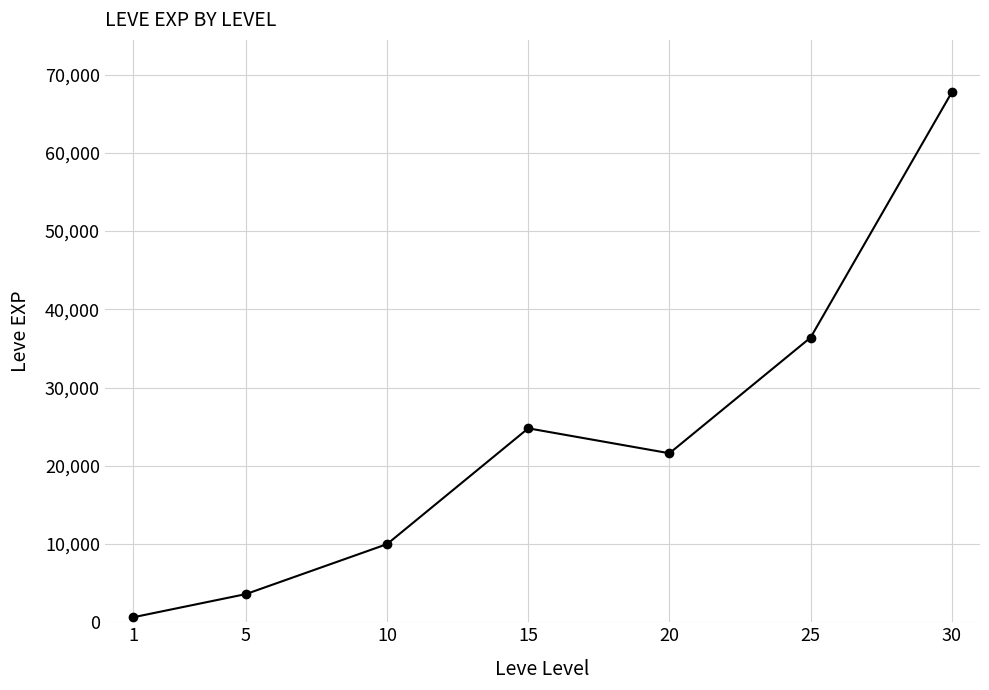

Read the value at 25, to the nearest 100.

36400